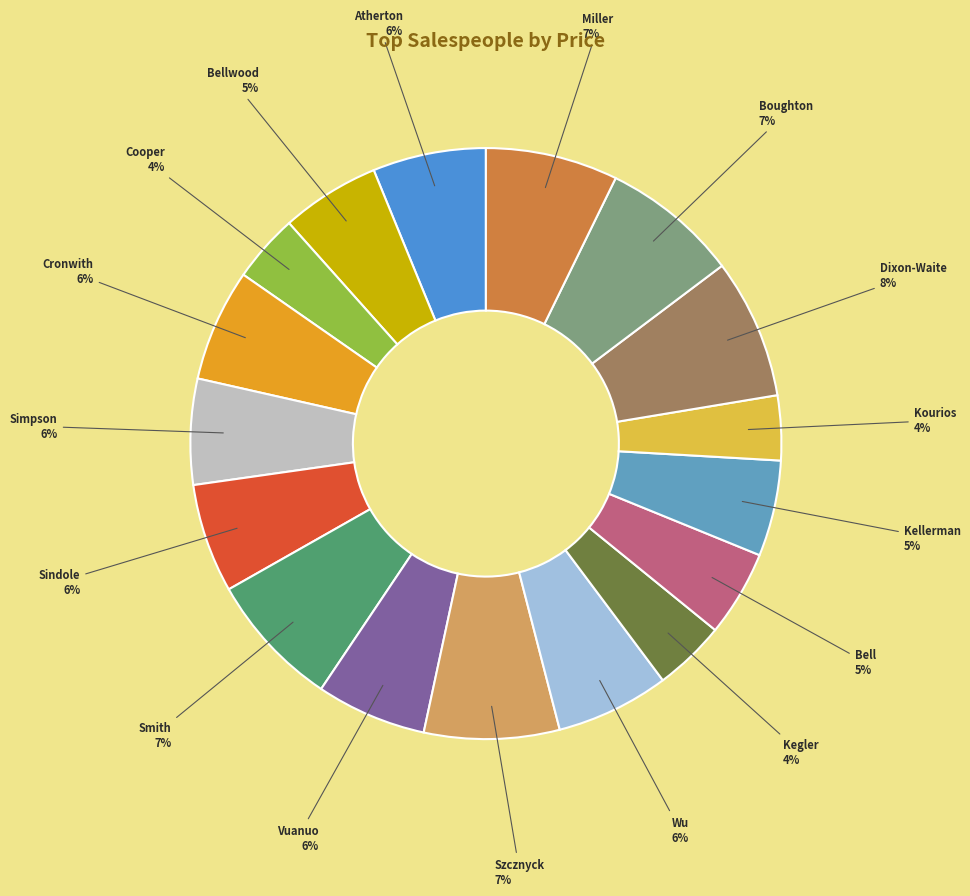

Is it true that Cronwith is 1% of the pie?

False